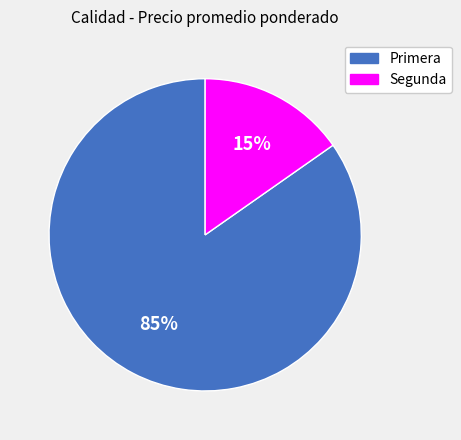

How many segments does this pie chart have?

2